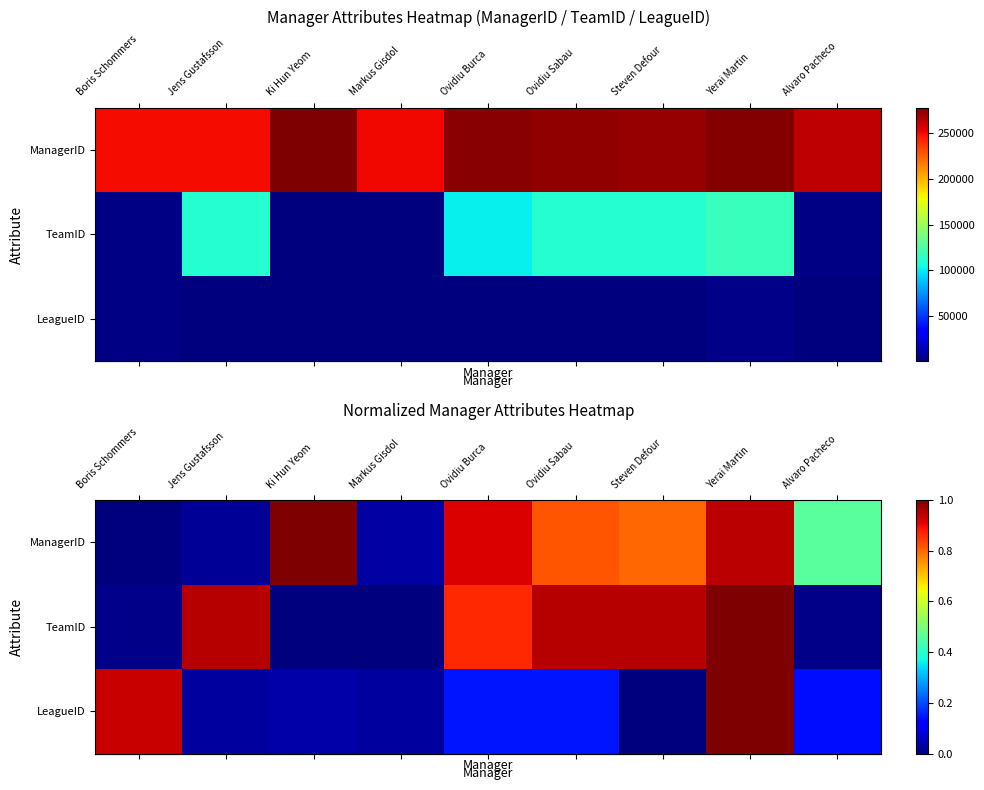

What is the difference between the maximum and minimum values in the row_0 series?

1.0